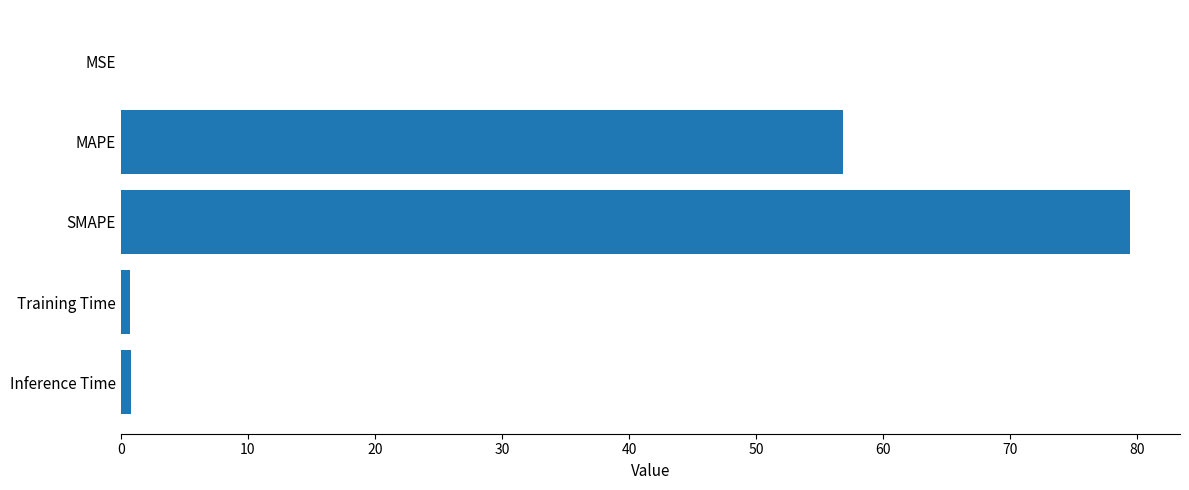

Between MSE and MAPE, which is larger?

MAPE